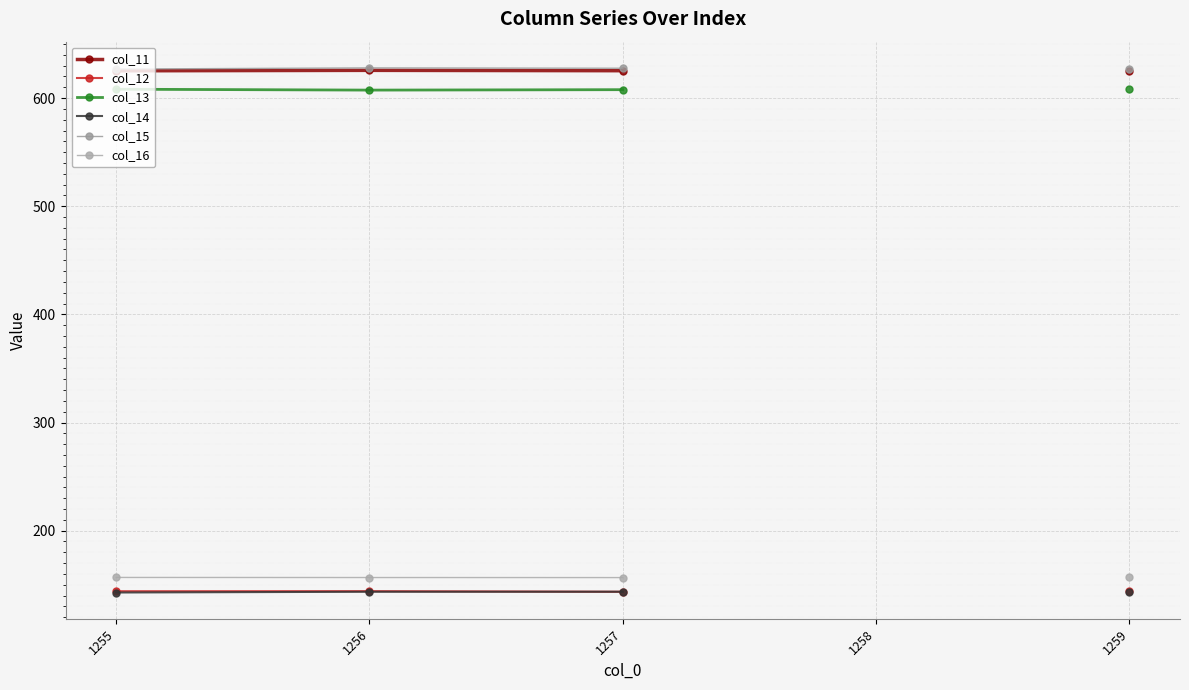

Which category has the lowest value across all series?

1255